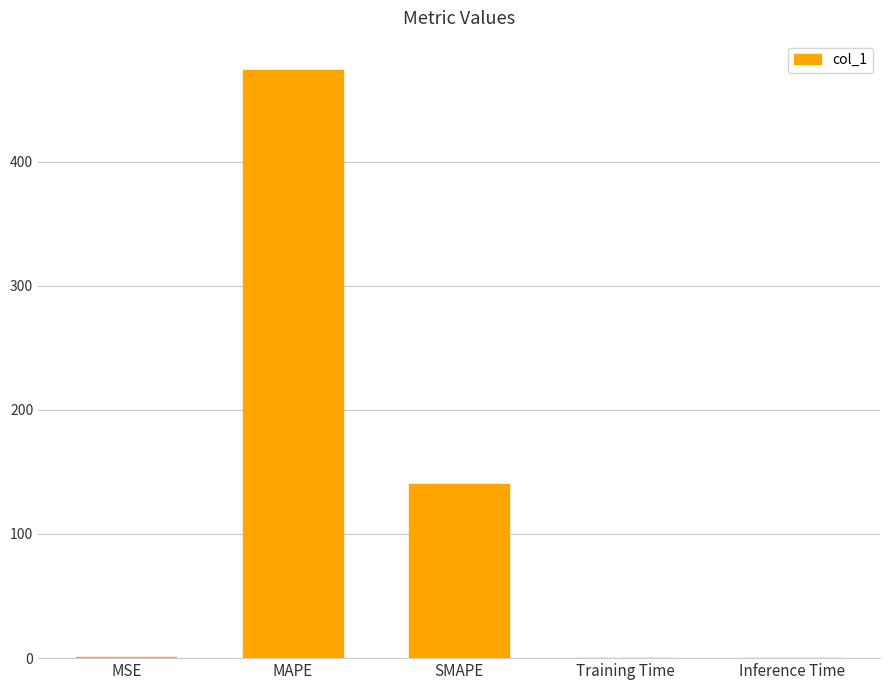

True or false: the data shows 0.5 at MSE.

True